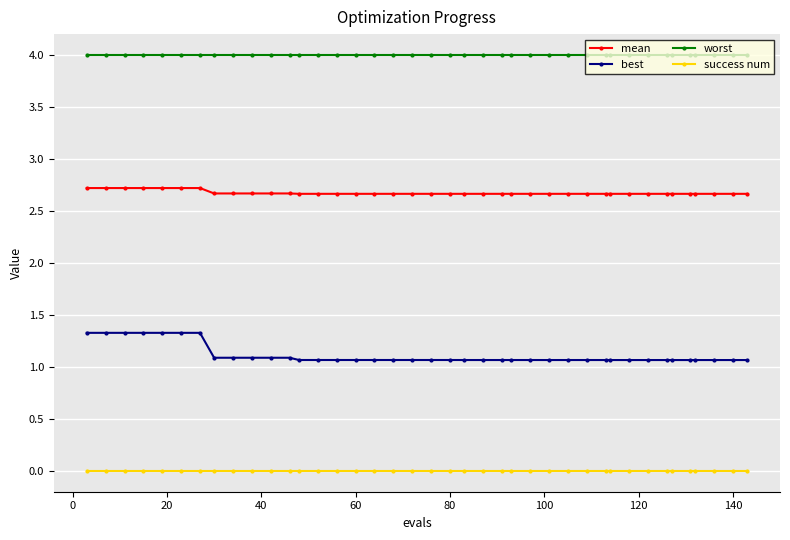

What is the value of the best point at the 26th from the left?

1.1